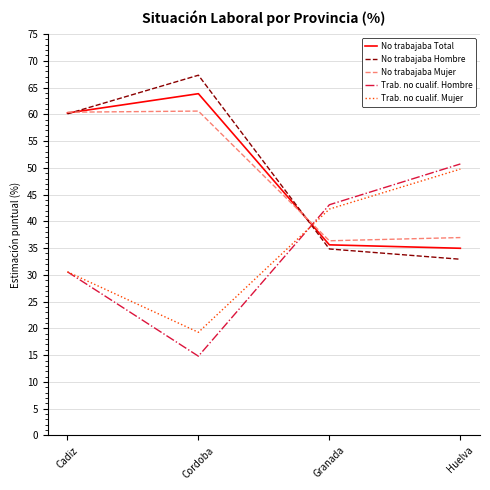

Rank the series at Cordoba from highest to lowest value.

No trabajaba Hombre, No trabajaba Total, No trabajaba Mujer, Trab. no cualif. Mujer, Trab. no cualif. Hombre